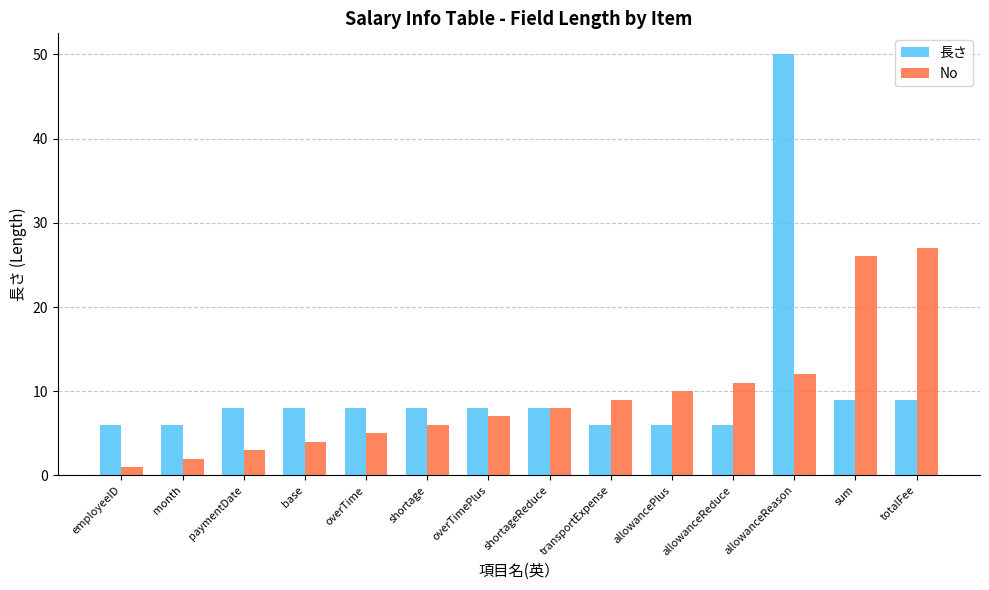

How many categories are shown in the chart?

14